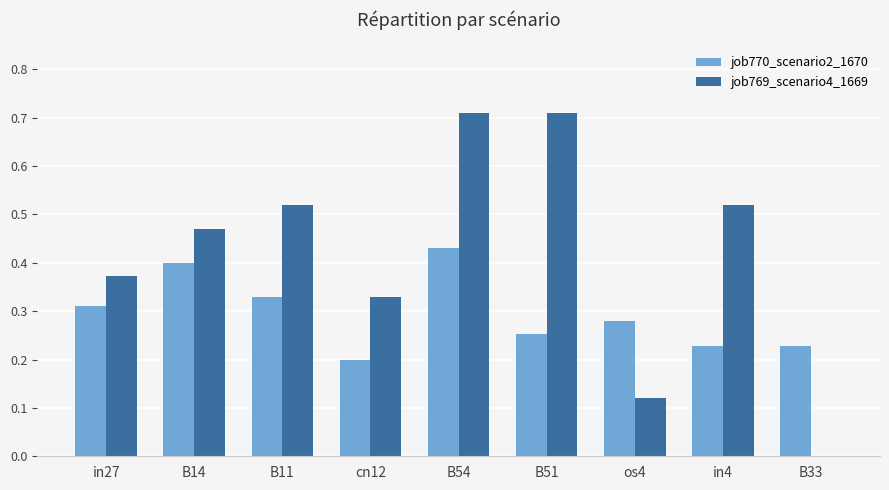

What is the sum of all job770_scenario2_1670 values?

2.7